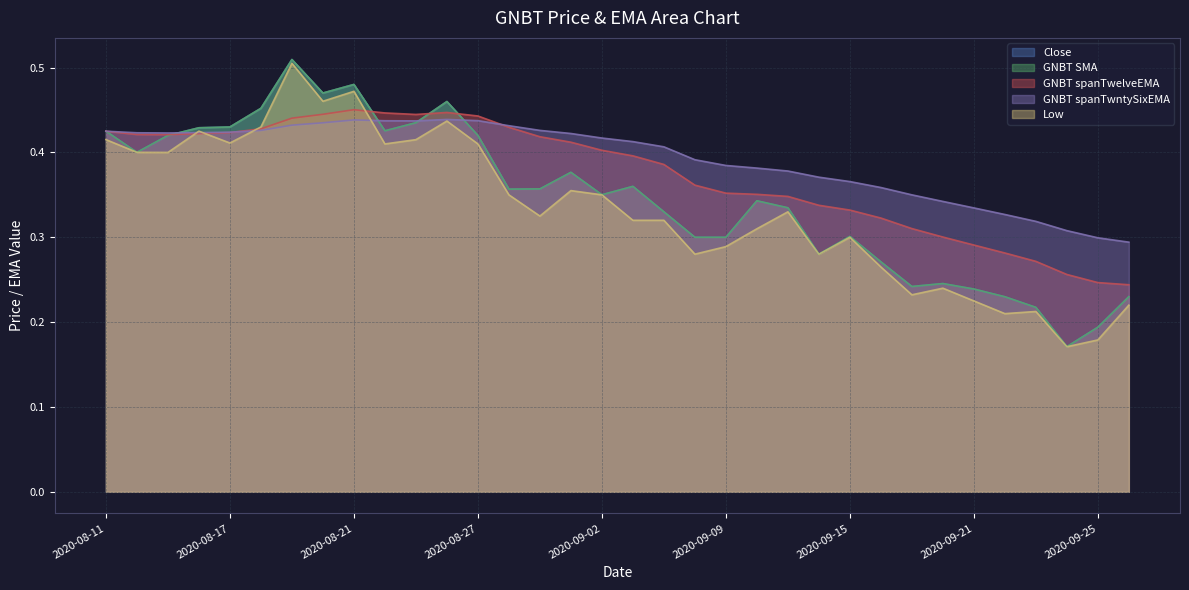

How many interior local valleys does the GNBT SMA series have?

8